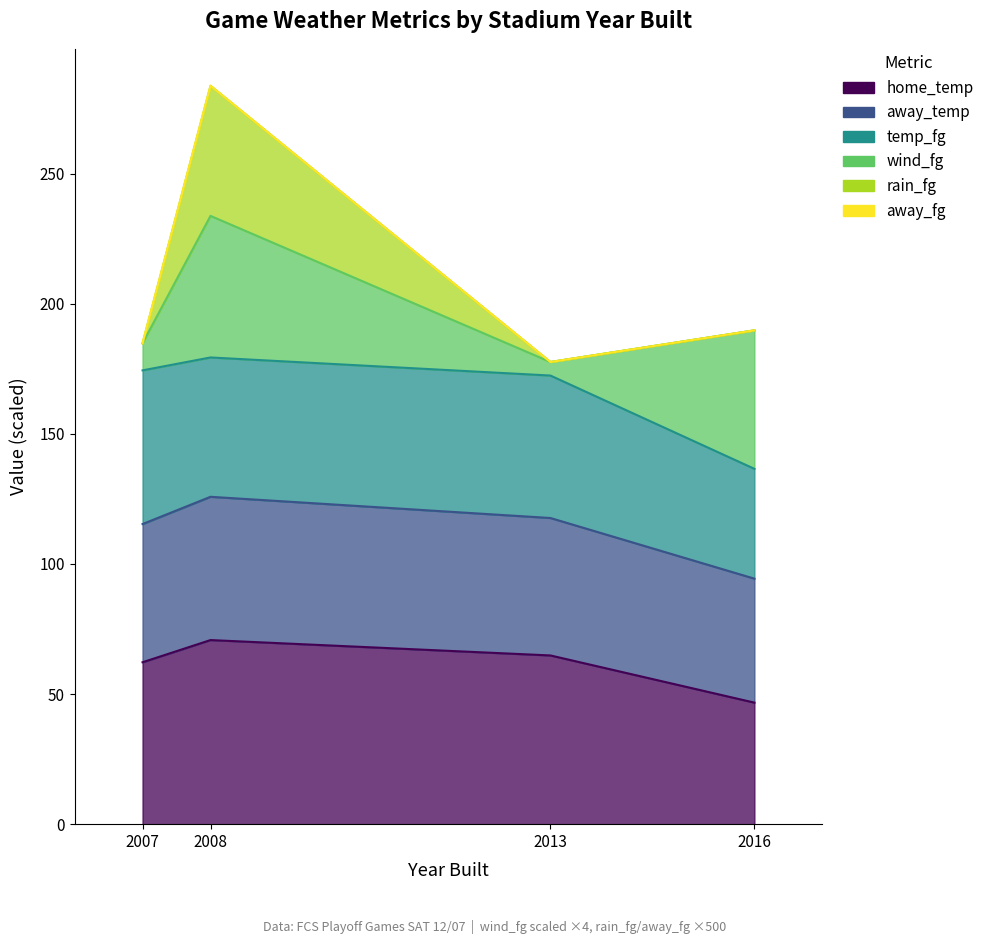

How many values in the rain_fg series are below 189?

2